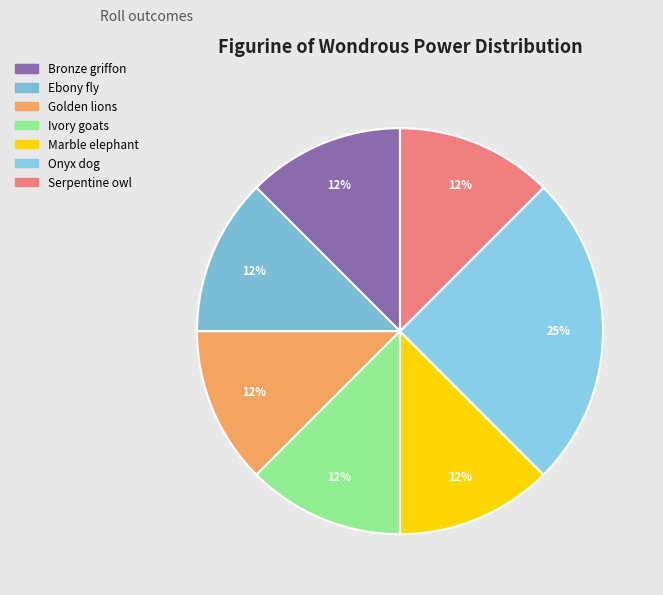

Does Ebony fly account for over 50% of the chart?

No